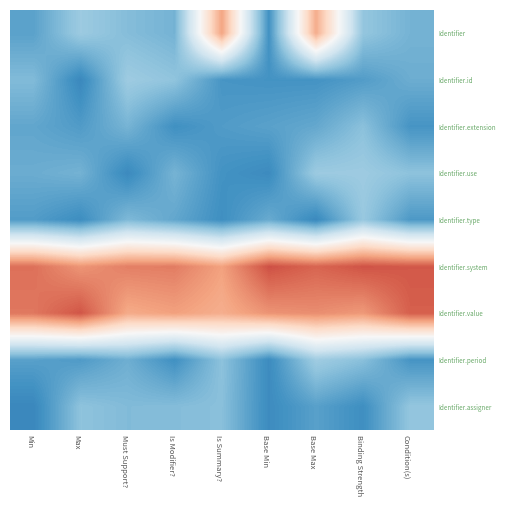

Between Base Min and Condition(s), which is larger?

Condition(s)